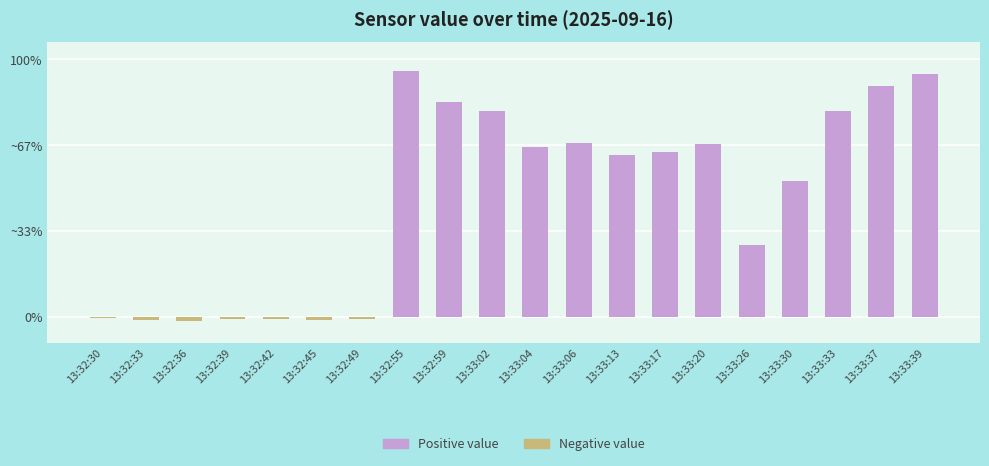

At which label does Positive value reach its peak?

13:32:55